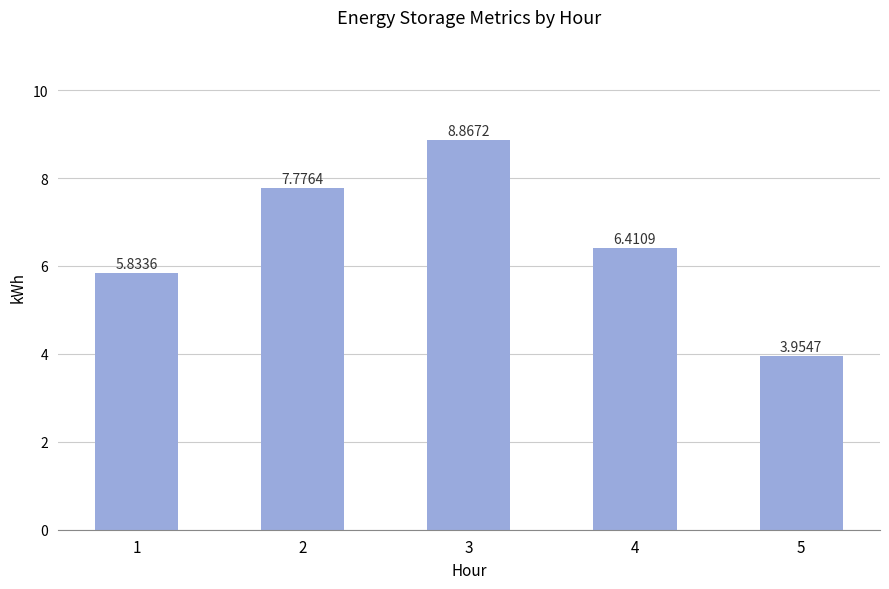

Rank the categories by value from highest to lowest.

3, 2, 4, 1, 5